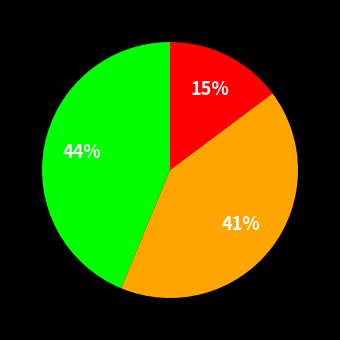

To the nearest percent, what is the average slice percentage?

33%